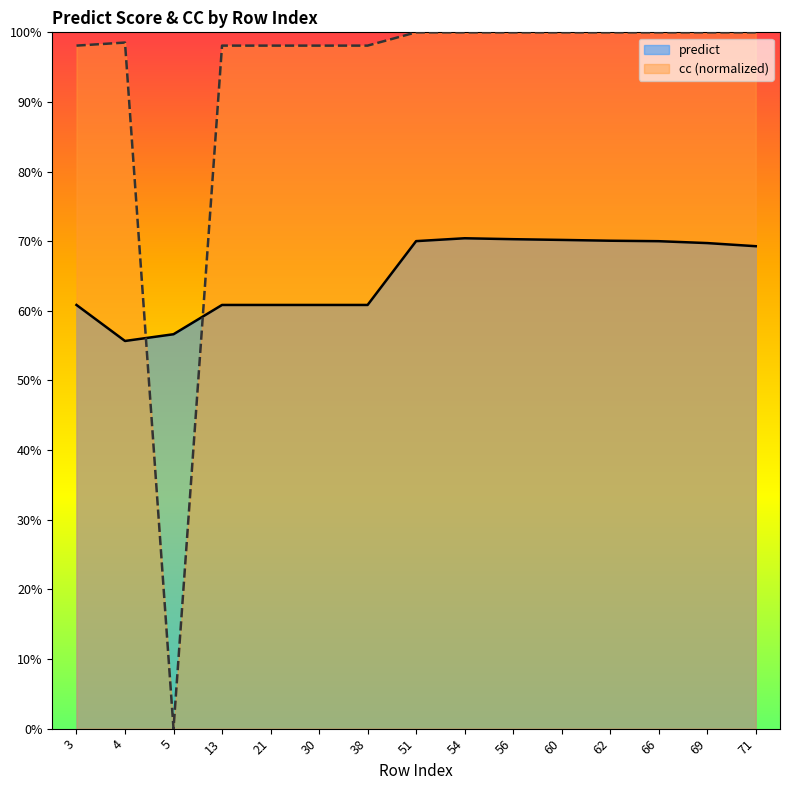

Where is cc nearest to the value 0?

5